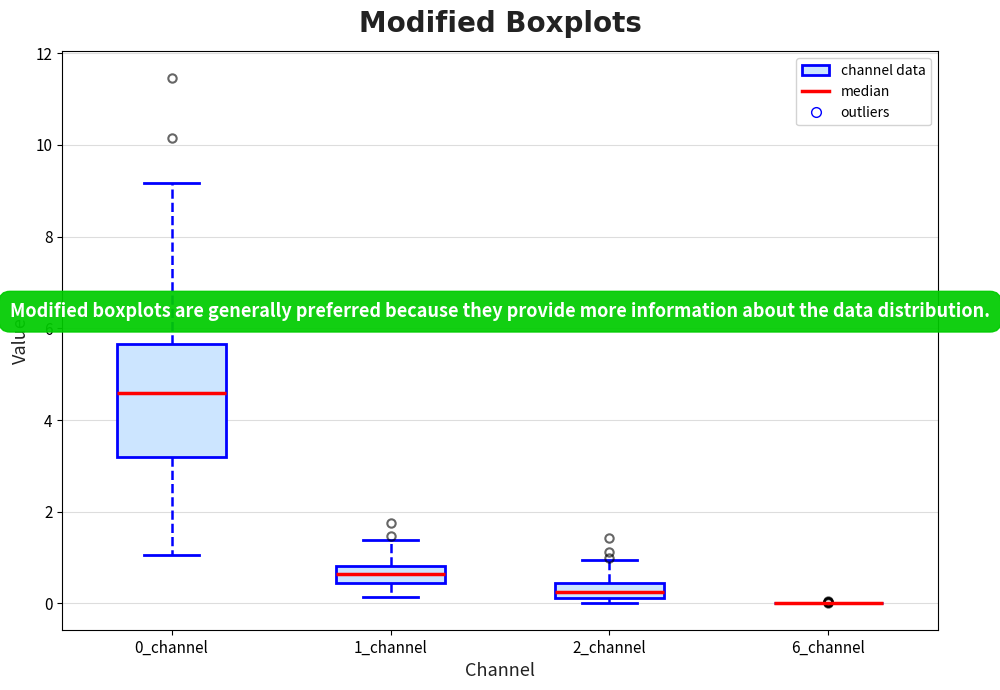

Reading left to right, read every box against the y-axis: the position of its median line, the range the box covers, and the ends of its whiskers. The values are not printed on the chart, so give them approximately, as read against the axis.

0_channel: median 4.6, box 3.2 to 5.6, whiskers 1.0 to 9.2
1_channel: median 0.6, box 0.4 to 0.8, whiskers 0.2 to 1.4
2_channel: median 0.2 (inside the box), box 0.2 to 0.4, whiskers 0.0 to 1.0
6_channel: box collapsed to a line at 0.0, whiskers 0.0 to 0.0